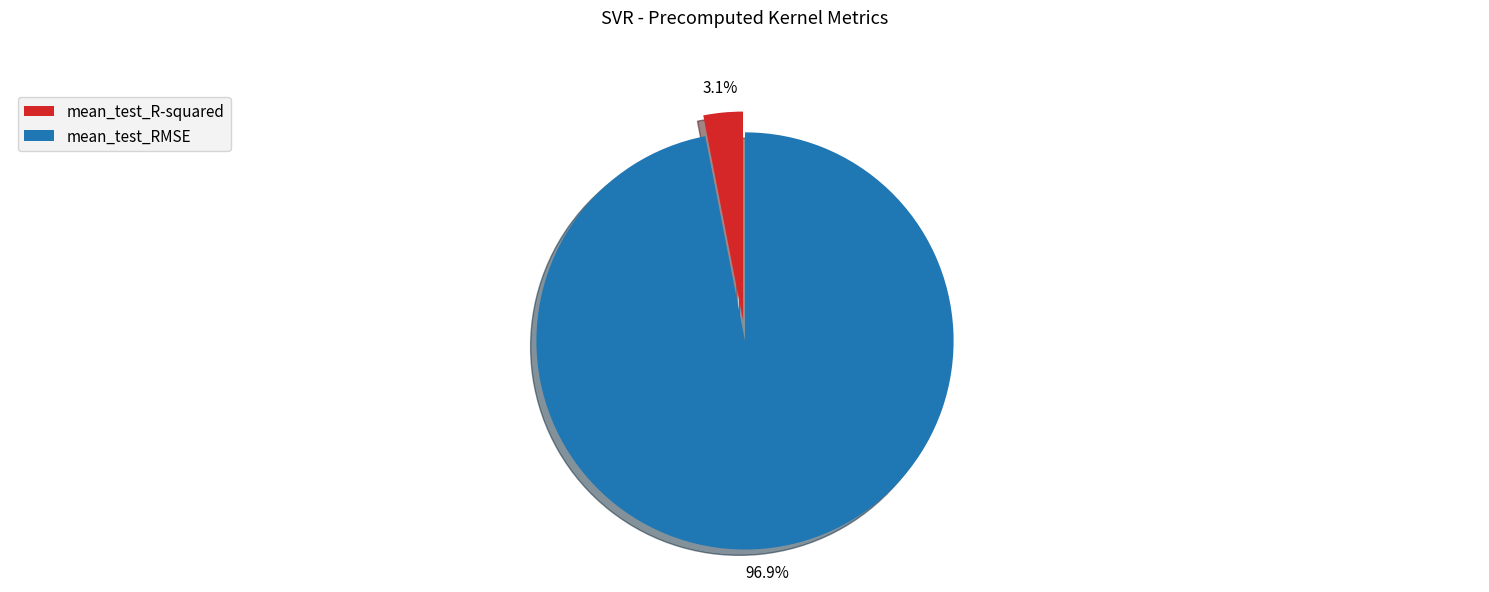

The mean_test_R-squared slice represents 3% of the pie. True or false?

True